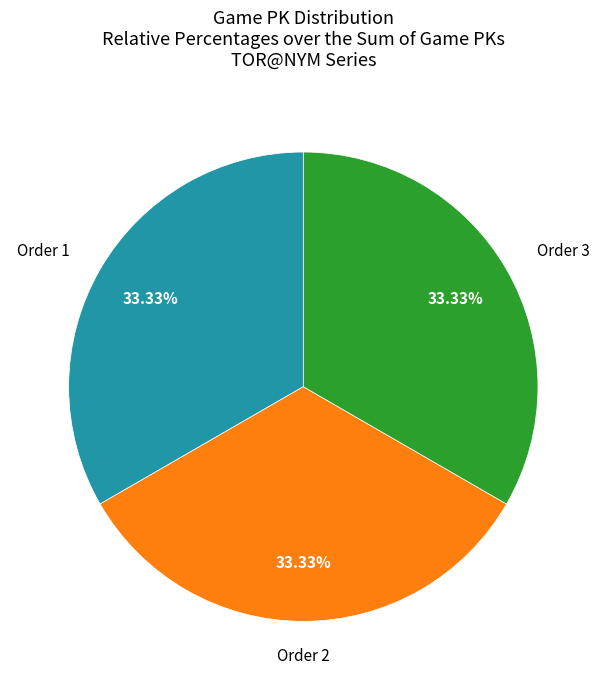

Is there any slice that represents more than half of the pie?

No